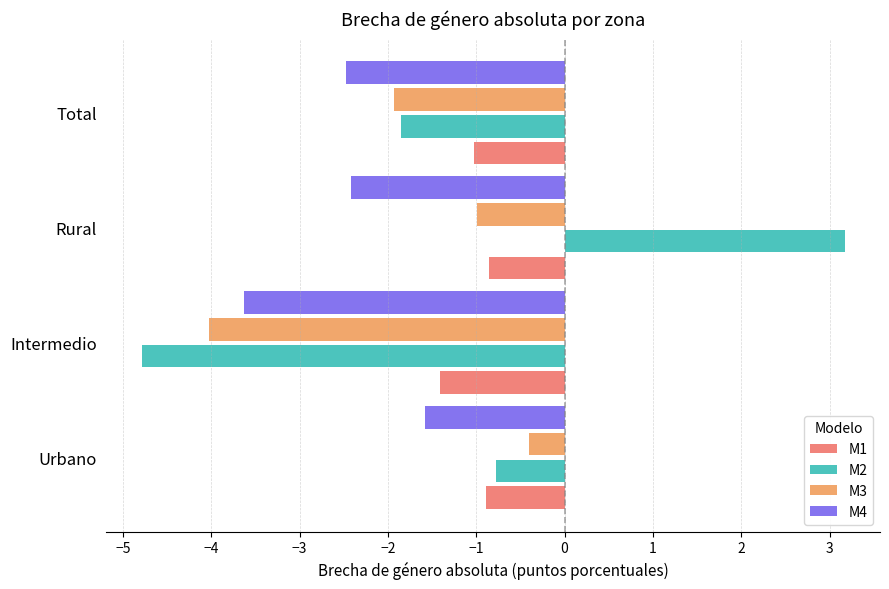

Which series has the largest range (max minus min)?

M2